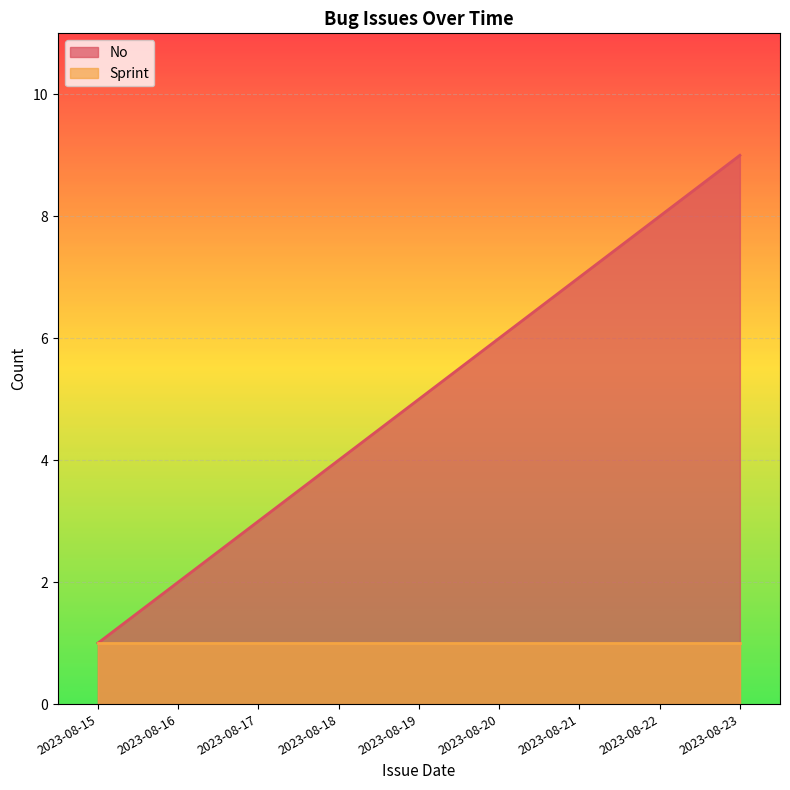

What is the change in value from 2023-08-18 to 2023-08-20?

+2